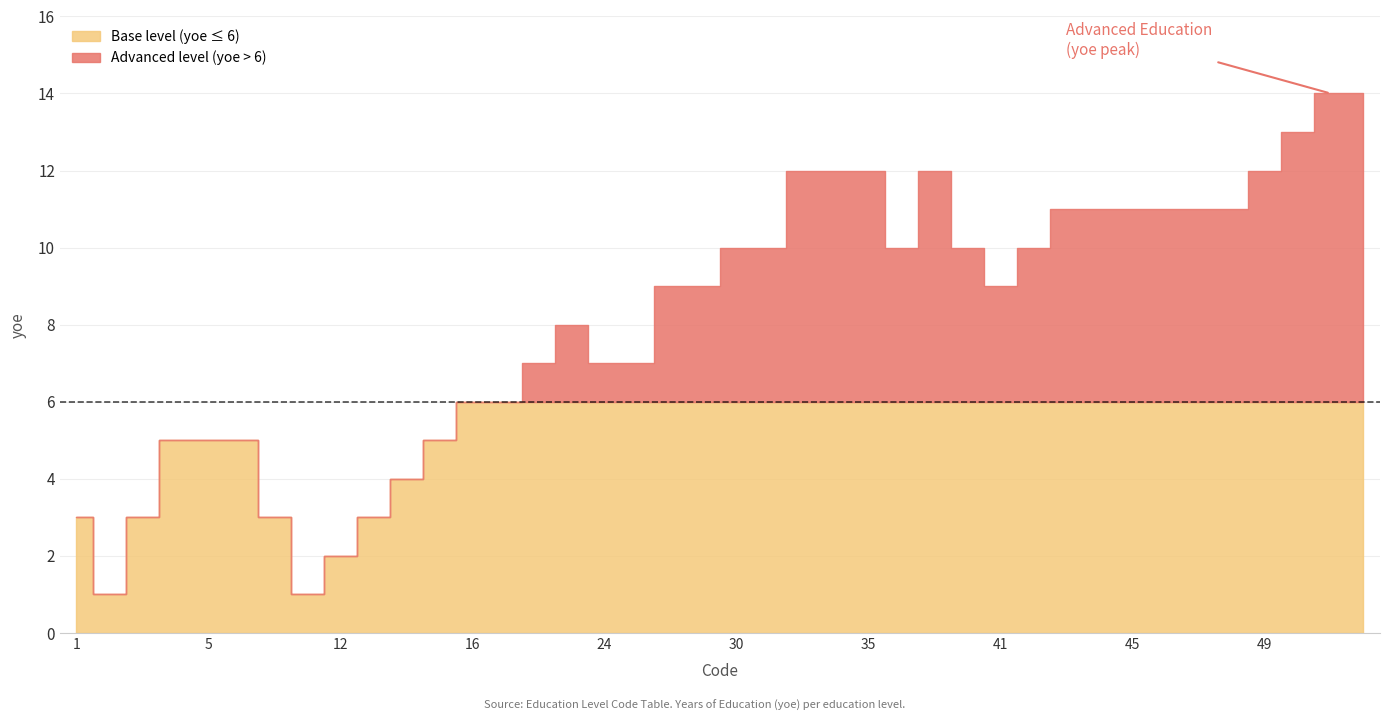

True or false: the data has more than 1 interior local peaks.

True